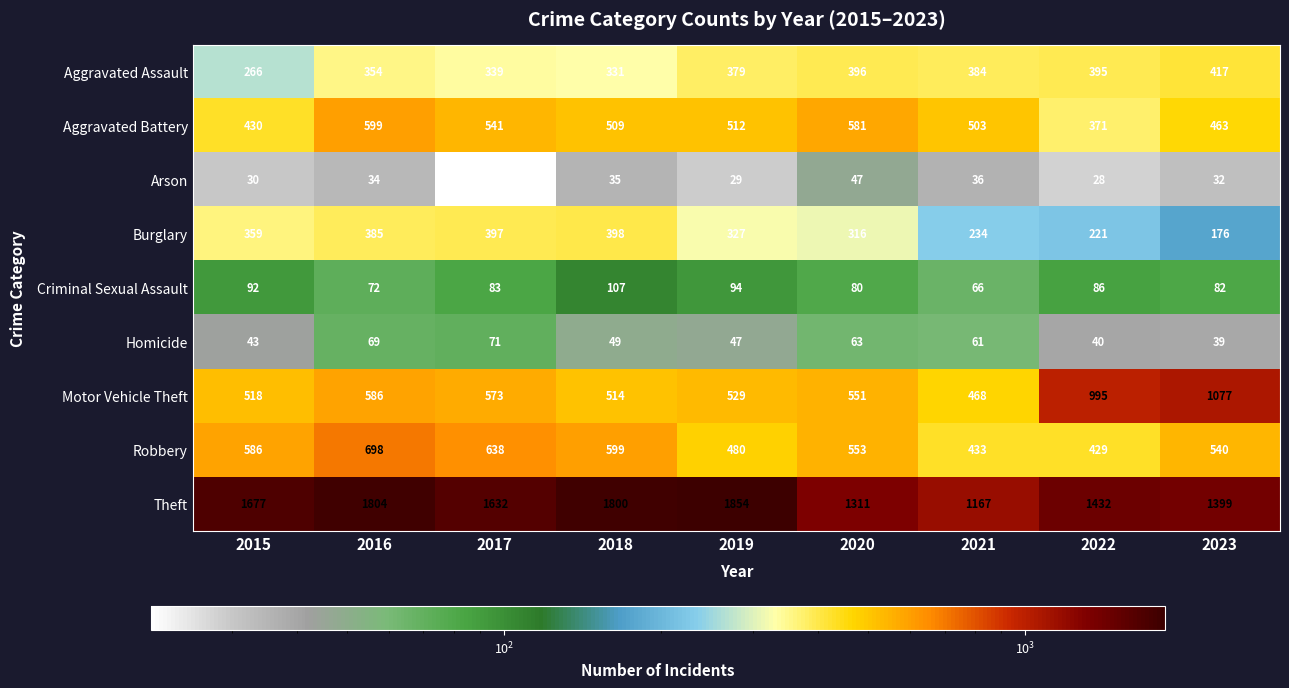

What is the difference between the second highest and minimum values in the Burglary series?

221